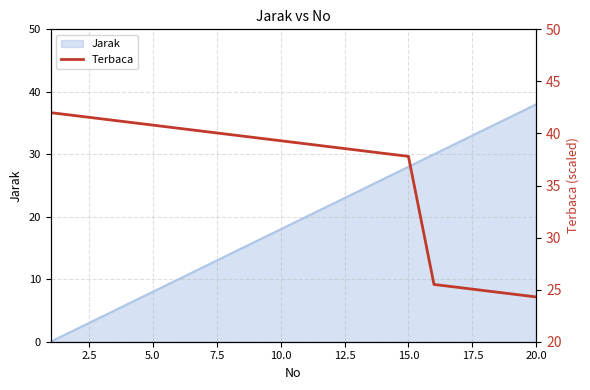

What is the maximum value for Jarak?

38